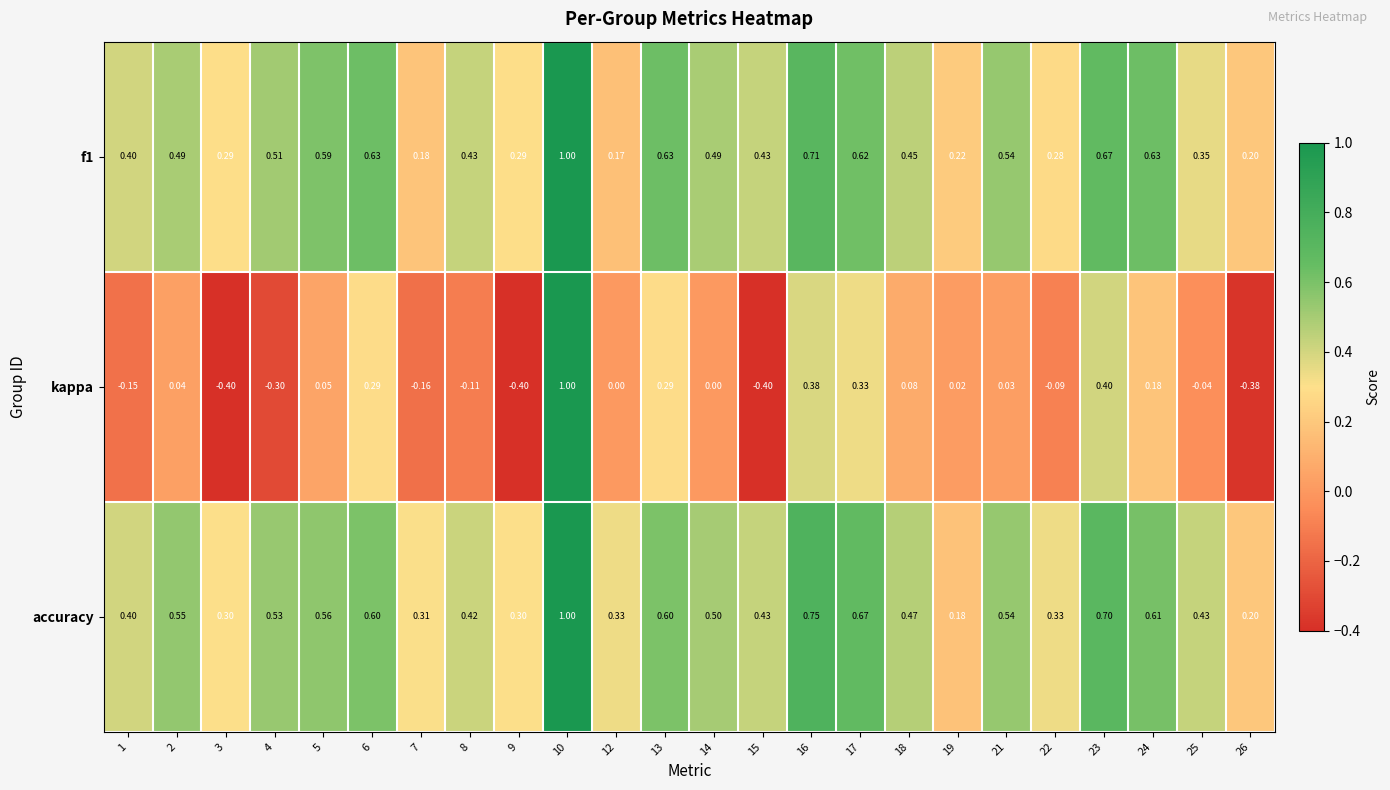

Between 4 and 10, which series saw the biggest shift?

kappa